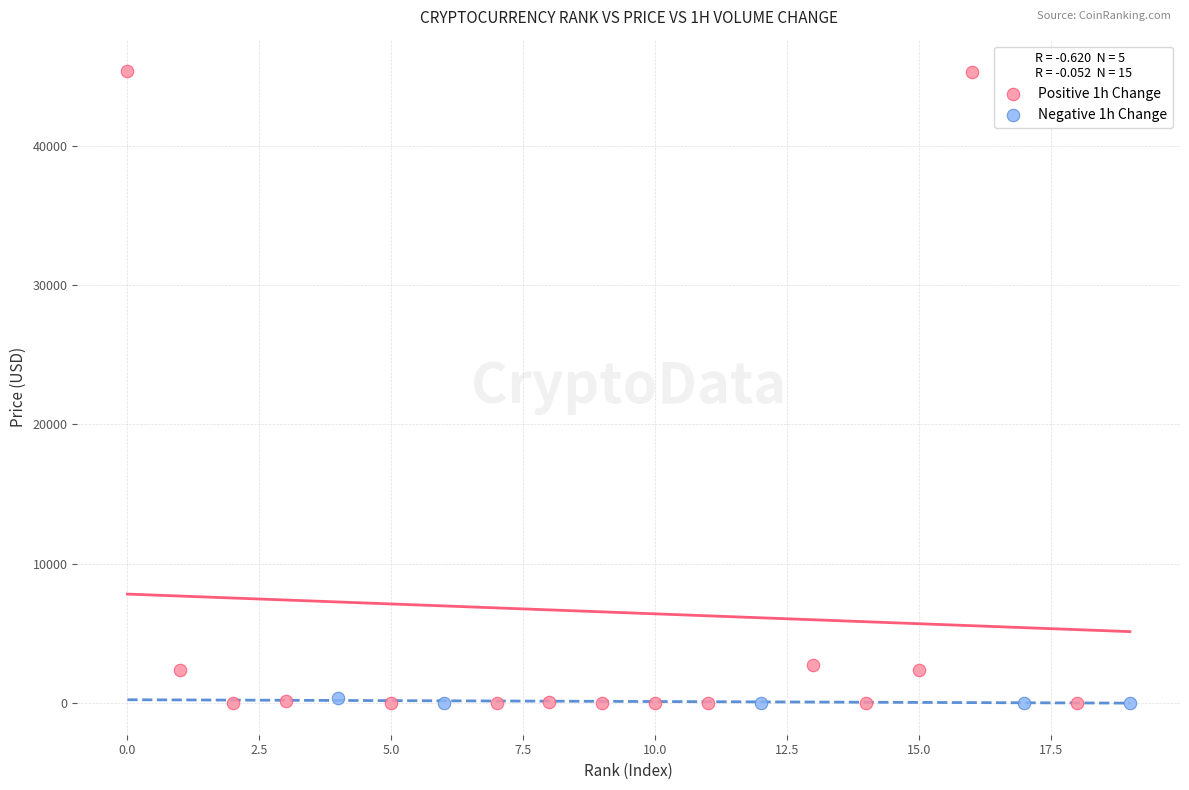

Which series has the largest Y range (max minus min)?

Positive 1h Change